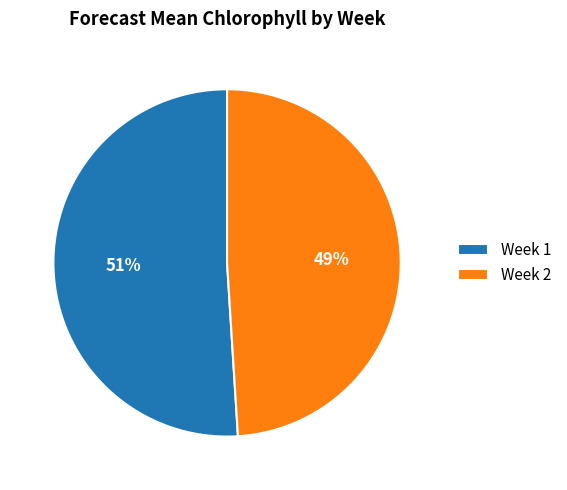

Does Week 2 account for over 50% of the chart?

No